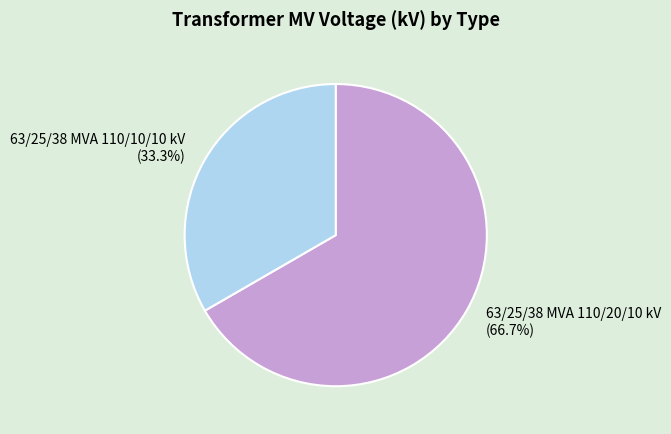

Rank the categories by value from lowest to highest.

63/25/38 MVA 110/10/10 kV, 63/25/38 MVA 110/20/10 kV